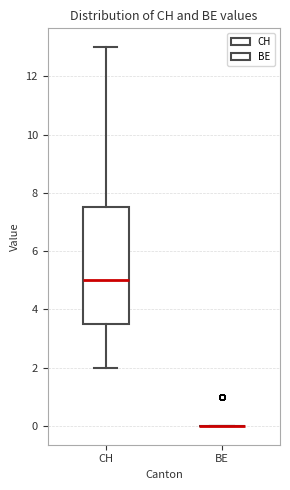

Reading left to right, transcribe this box plot: for each box, give where its median line is, the range the box spans, and where its two whiskers end, as read against the y-axis. The values are not printed on the chart, so give them approximately, as read against the axis.

CH: median 5.0, box 3.6 to 7.6, whiskers 2.0 to 13.0
BE: box collapsed to a line at 0.0, whiskers 0.0 to 0.0